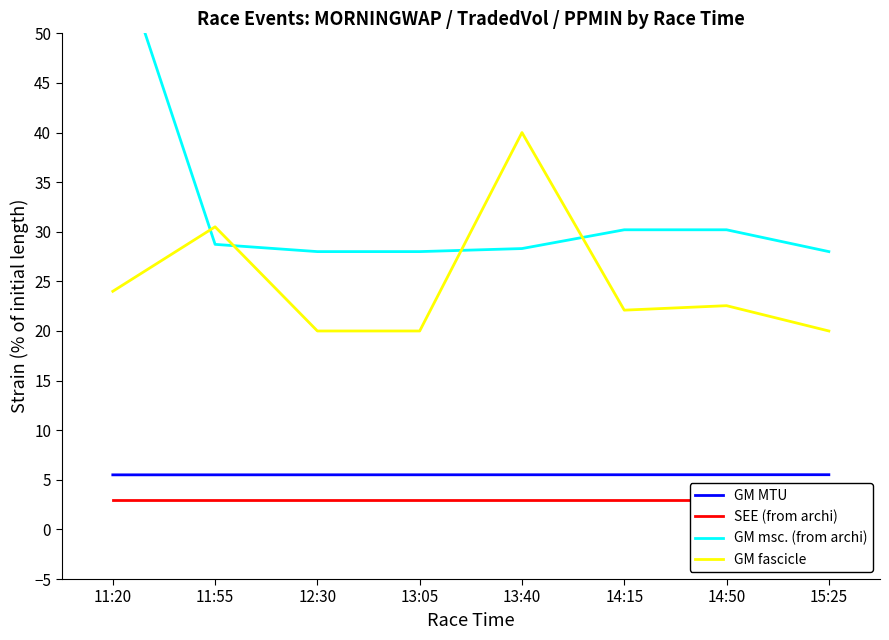

Reading left to right, extract all data points from this chart.

GM MTU: 5.5	5.5	5.5	5.5	5.5	5.5	5.5	5.5
SEE (from archi): 3.0	3.0	3.0	3.0	3.0	3.0	3.0	3.0
GM msc. (from archi): 59.8	28.7	28.0	28.0	28.3	30.2	30.2	28.0
GM fascicle: 24.0	30.5	20.0	20.0	40.0	22.1	22.6	20.0